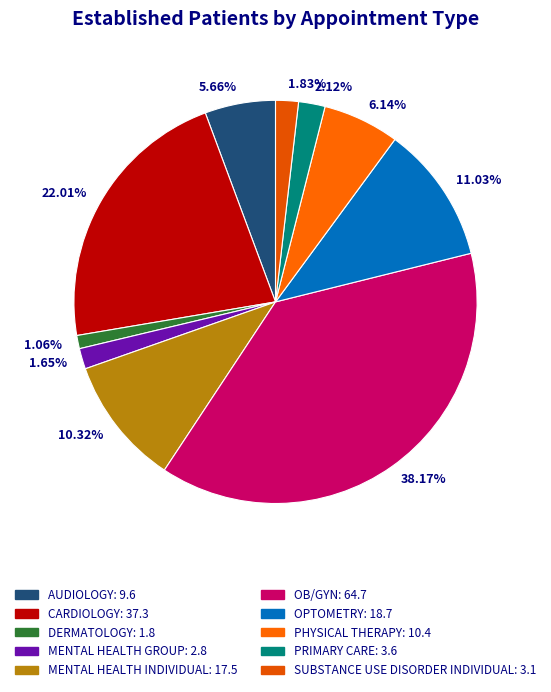

Do 10.32% and 5.66% together represent more than half of the pie?

No